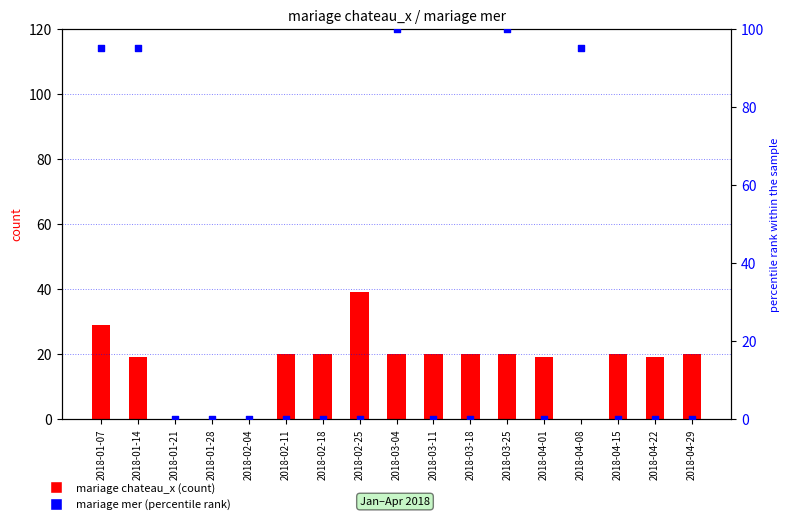

Which series has the largest Y range (max minus min)?

percentile rank within the sample